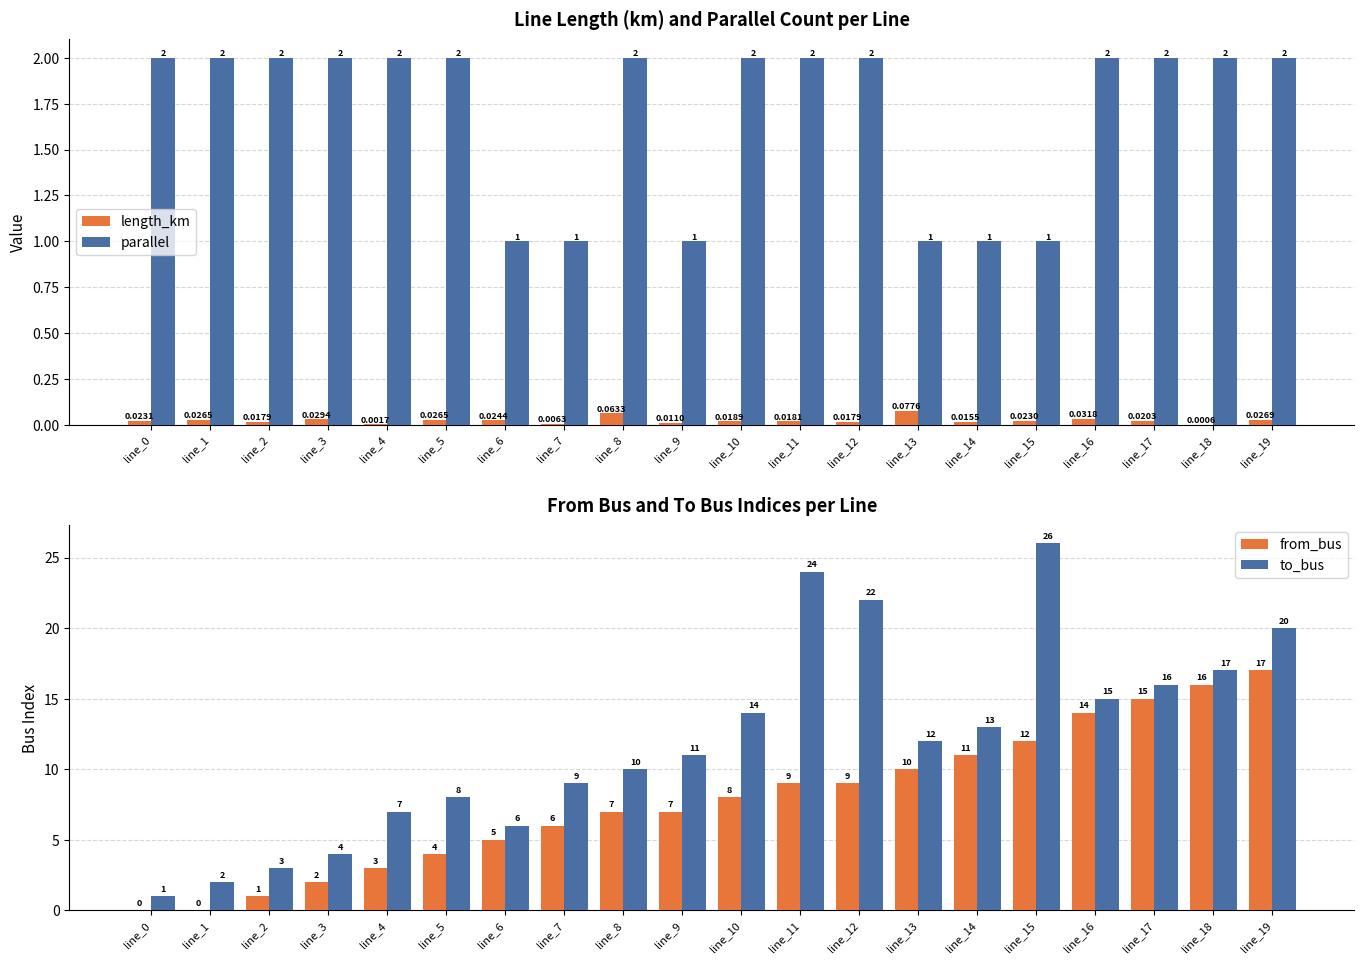

True or false: to_bus has a value of 27.7 at line_18.

False